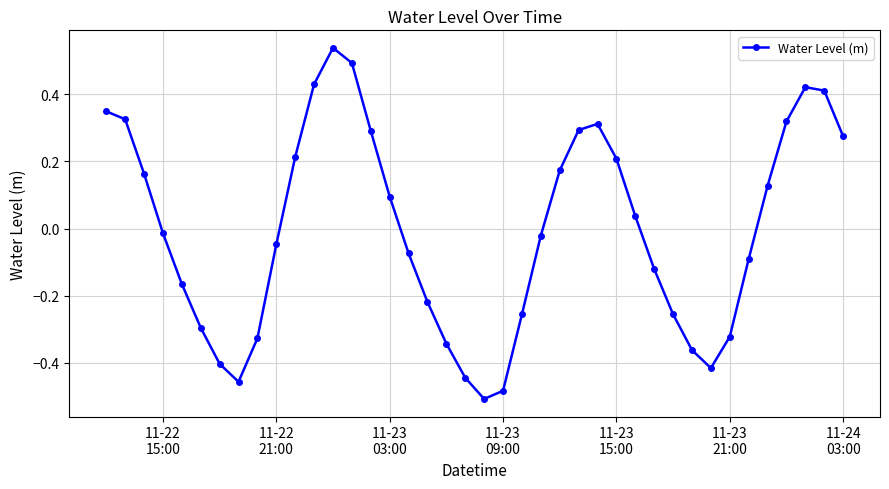

How many values are below 0?

21